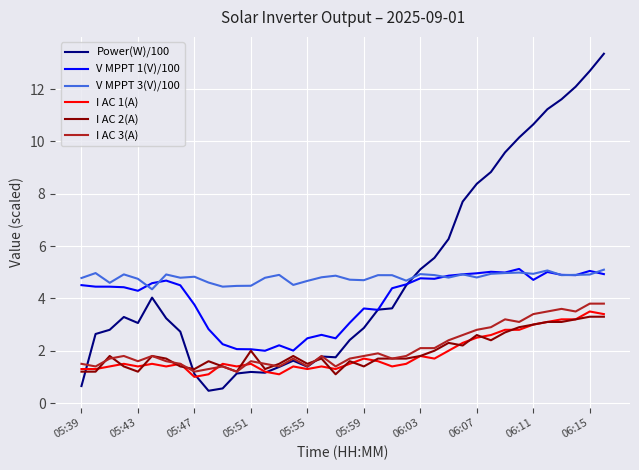

True or false: V MPPT 3(V)/100 and I AC 2(A) cross at least once.

False